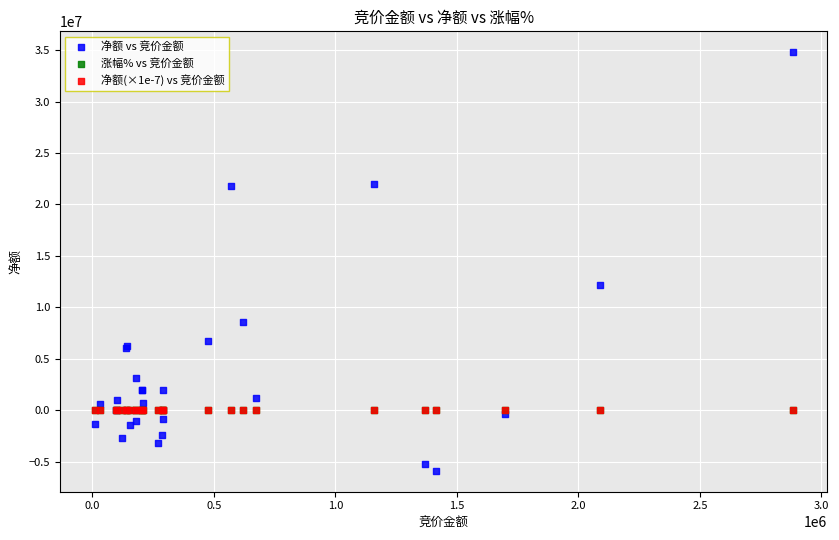

What are all the series names shown in the legend?

净额 vs 竞价金额, 涨幅% vs 竞价金额, 净额(×1e-7) vs 竞价金额